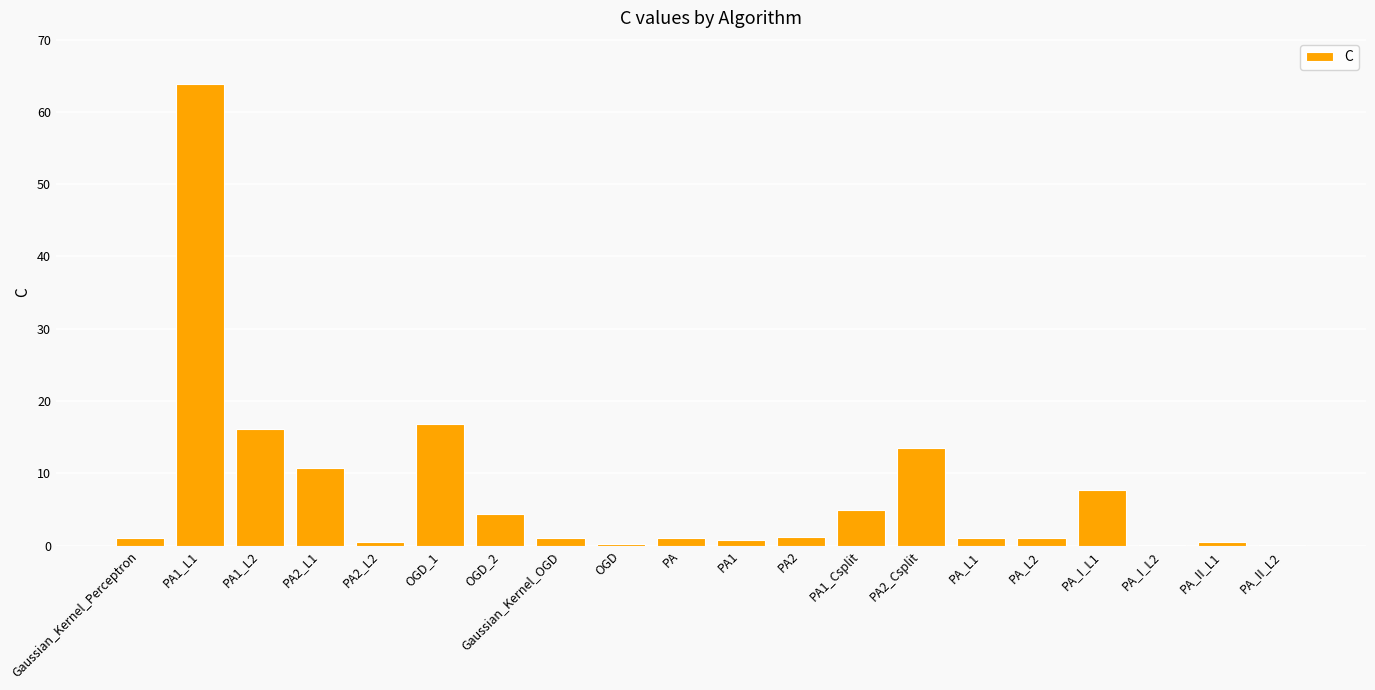

Are the bars horizontal?

No